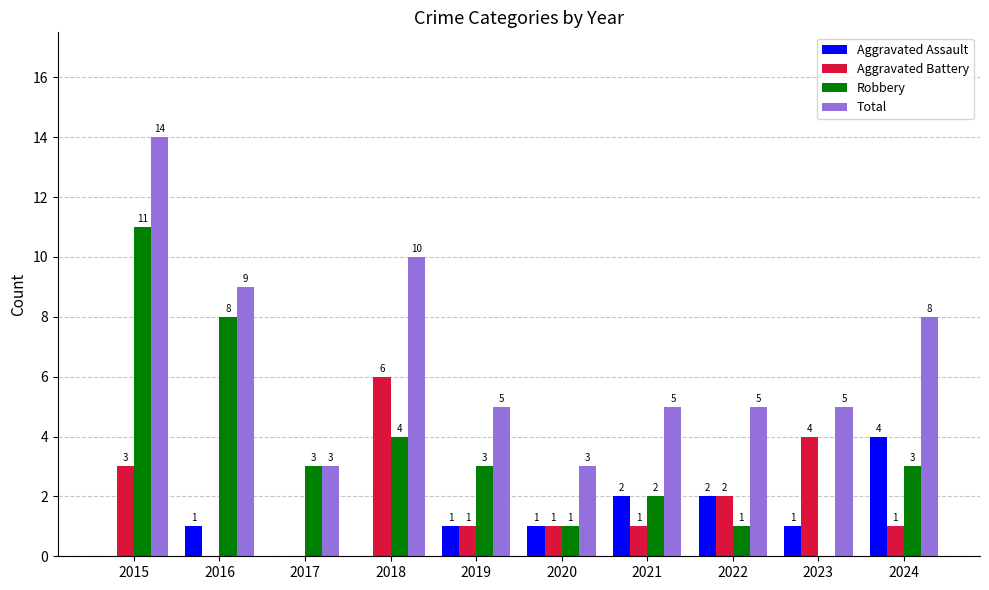

Between 2018 and 2020, which series saw the biggest shift?

Total